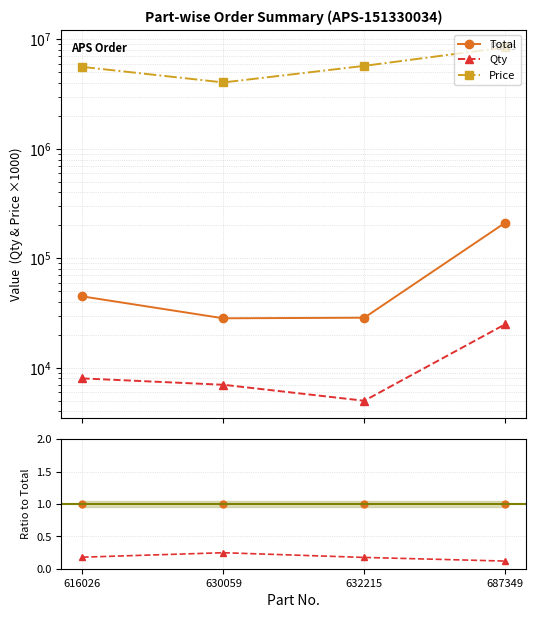

Which series changed the most between 632215 and 687349?

Price